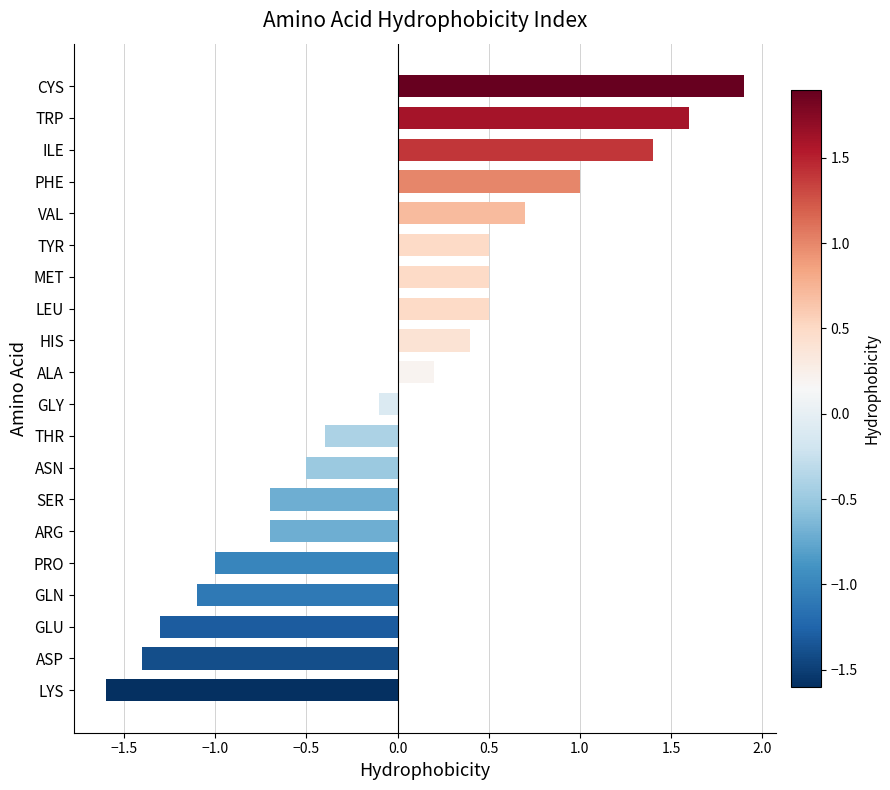

Which category has the lowest value across all series?

LYS